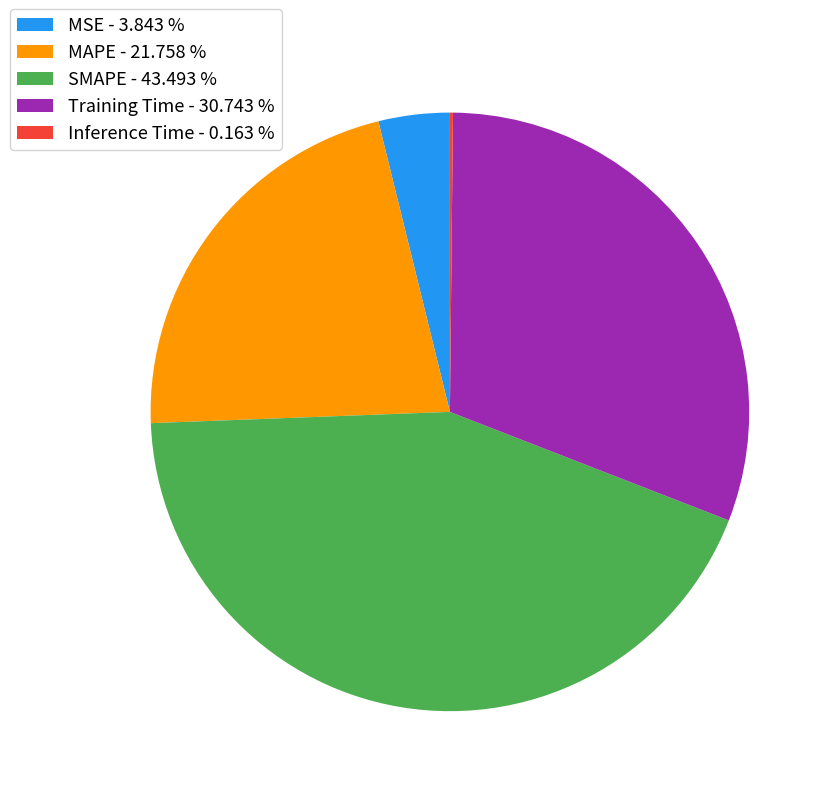

Does Training Time - 30.743 % account for over 50% of the chart?

No